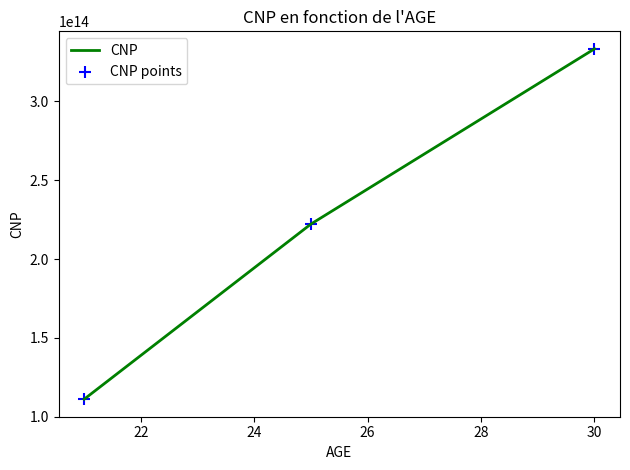

How many lines are shown in the chart?

1